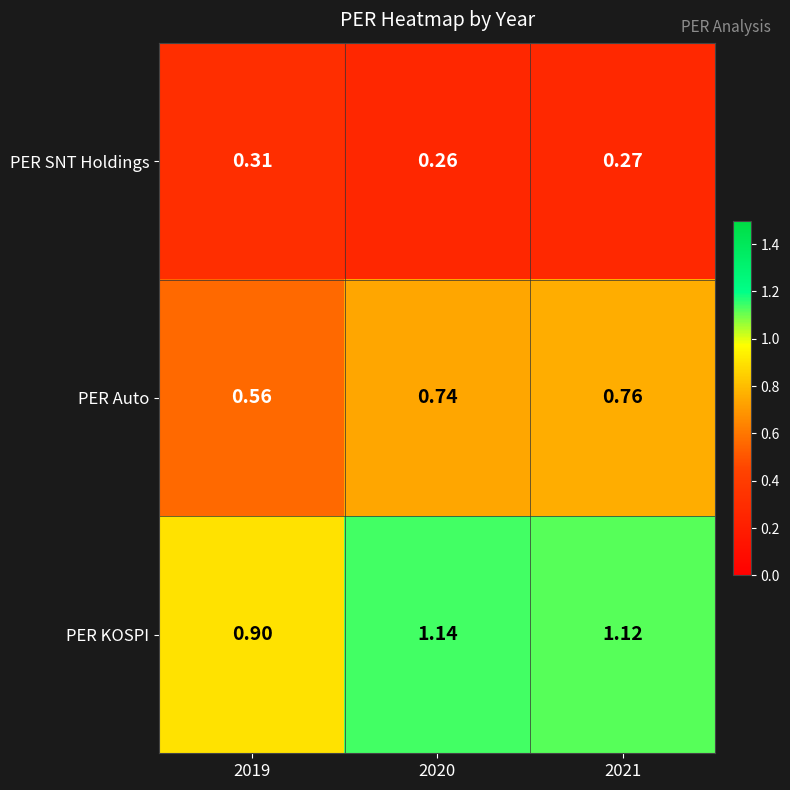

At which category does the chart reach its minimum across all series?

2020